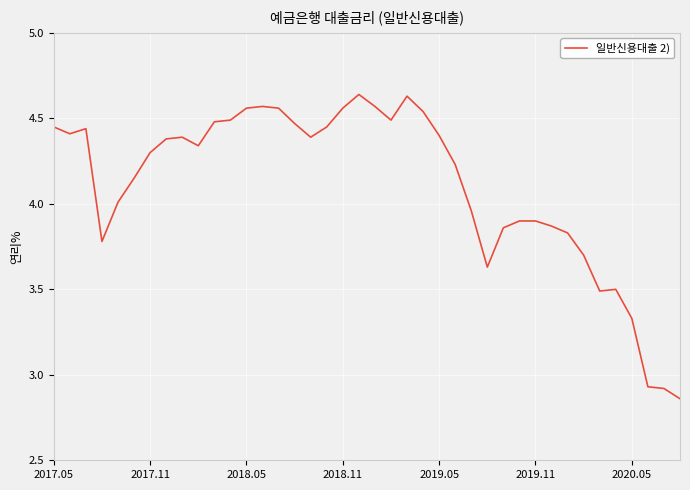

What is the difference between the maximum and minimum values?

1.8